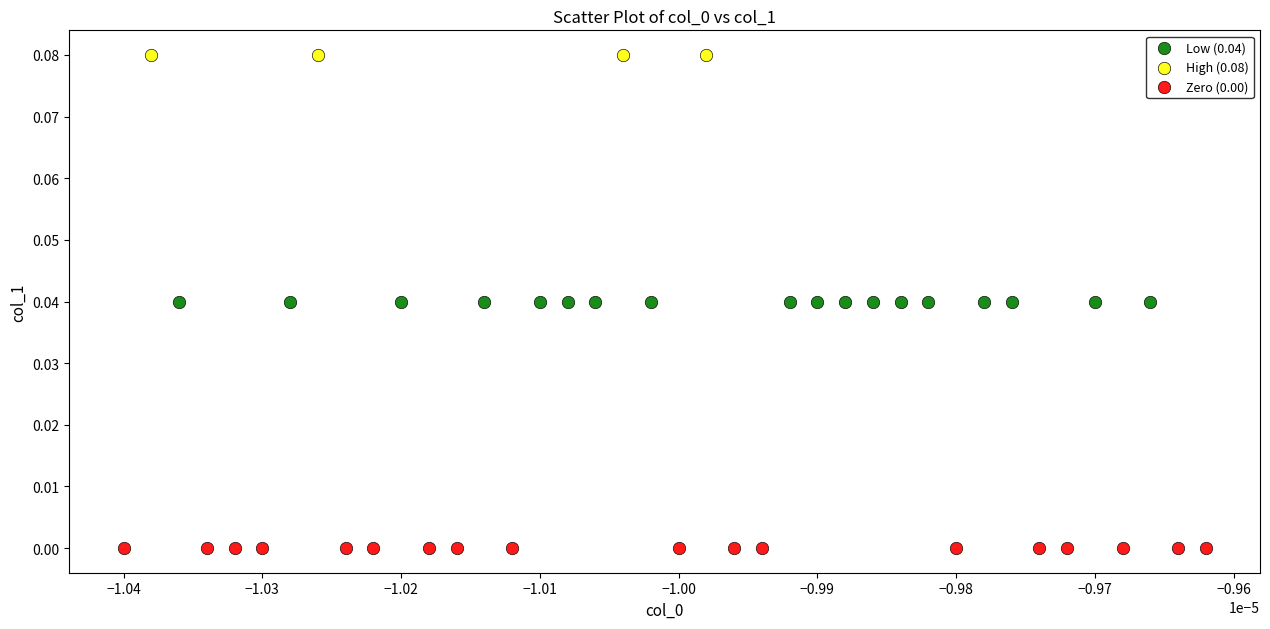

Which series reaches the minimum Y coordinate?

Zero (0.00)